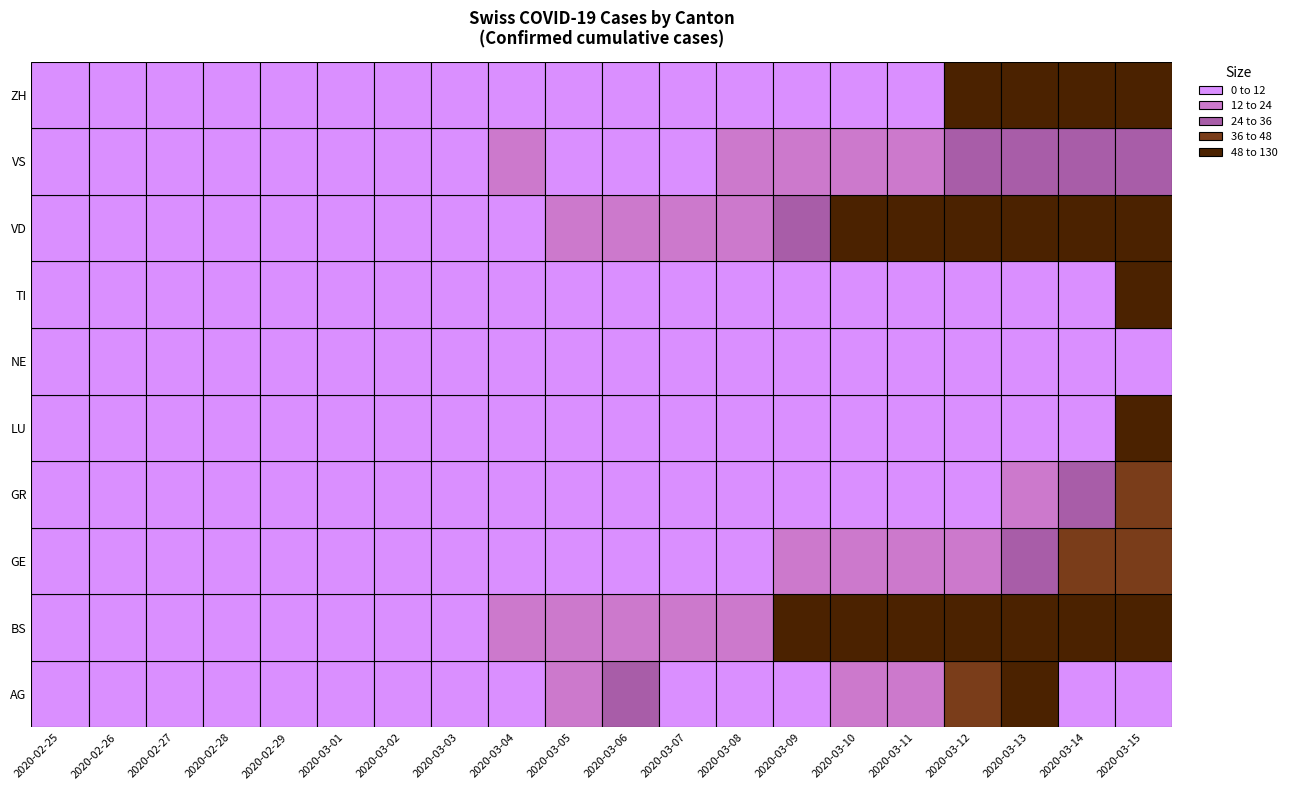

What is the difference between the VS values at 2020-03-07 and 2020-03-14?

22